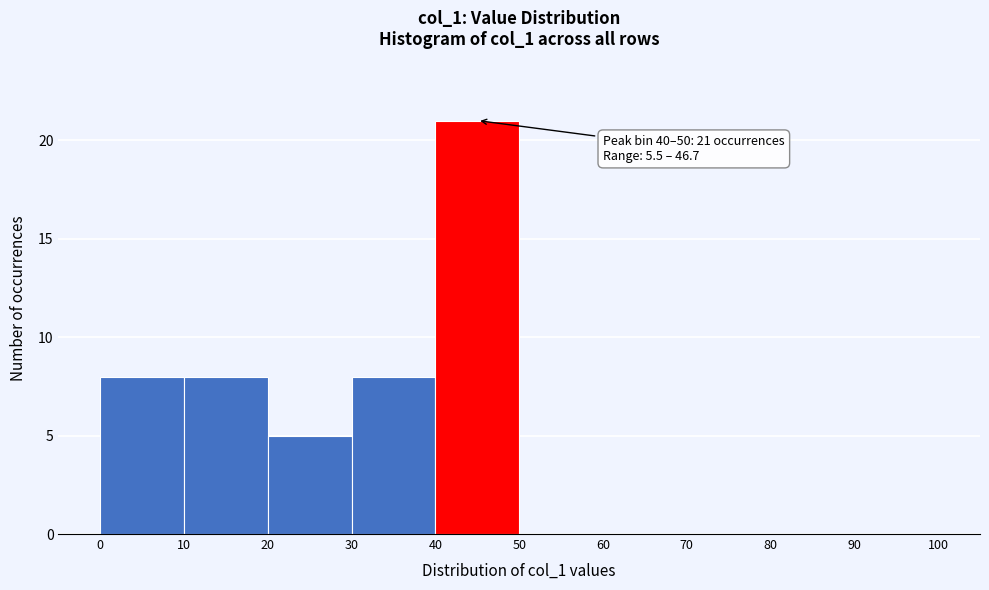

Which range on the x-axis has the tallest bar?

40 to 50